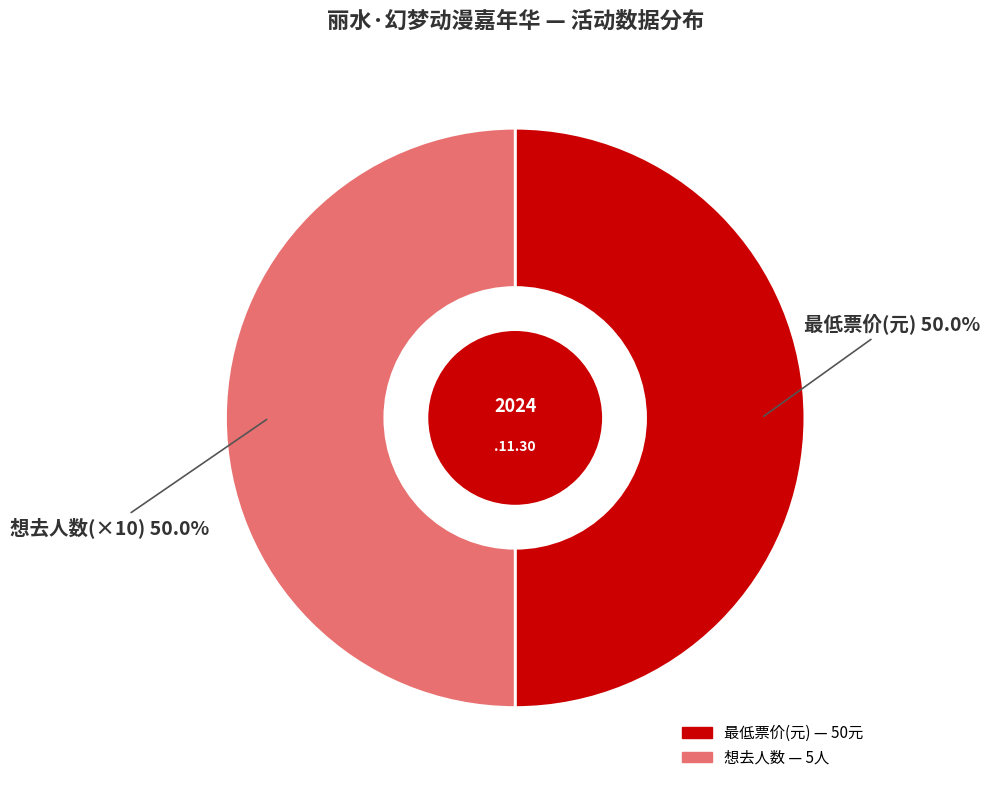

How many segments does this pie chart have?

2